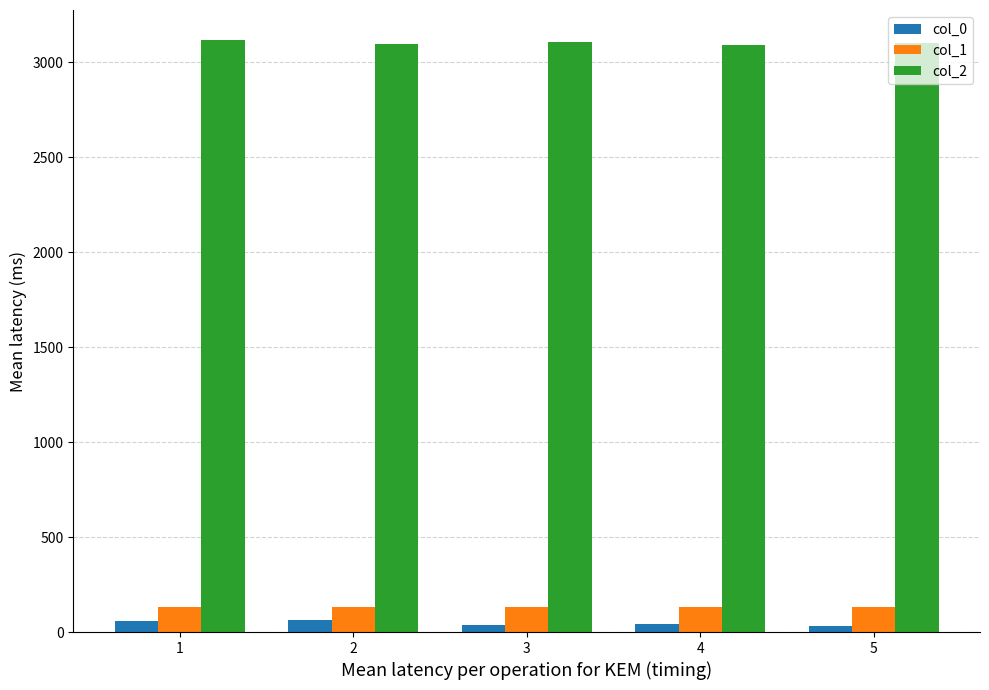

What is the greatest value displayed?

3120.3